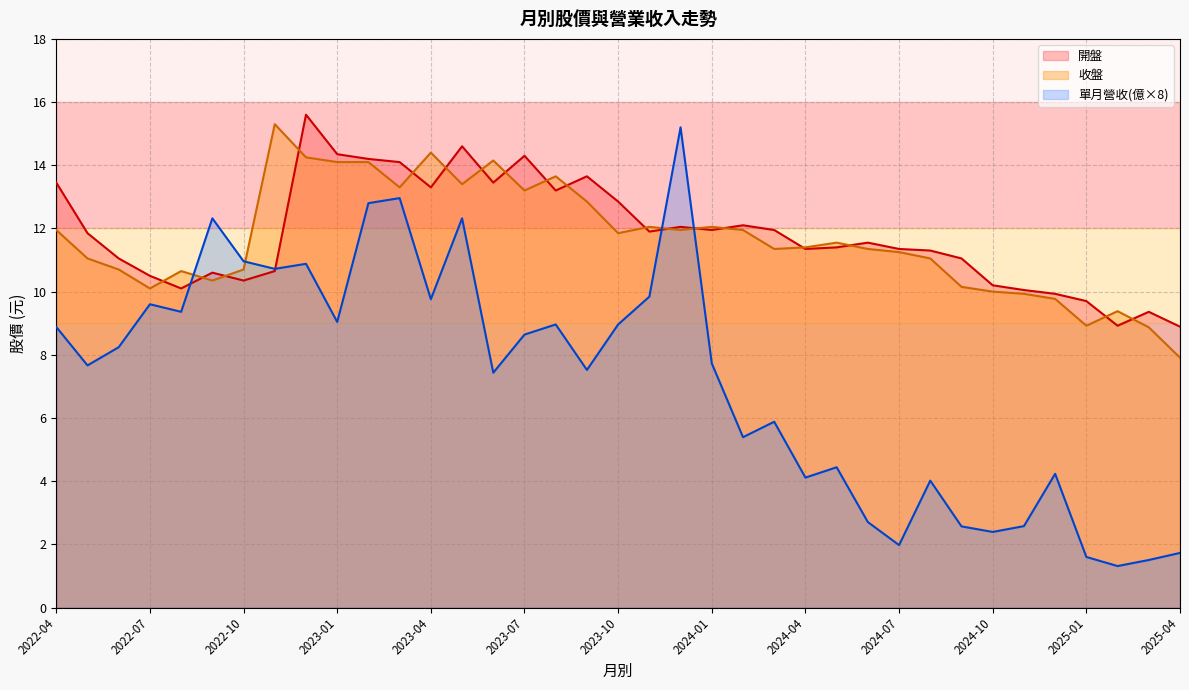

What are all the series names shown in the legend?

開盤, 收盤, 單月營收(億×8)